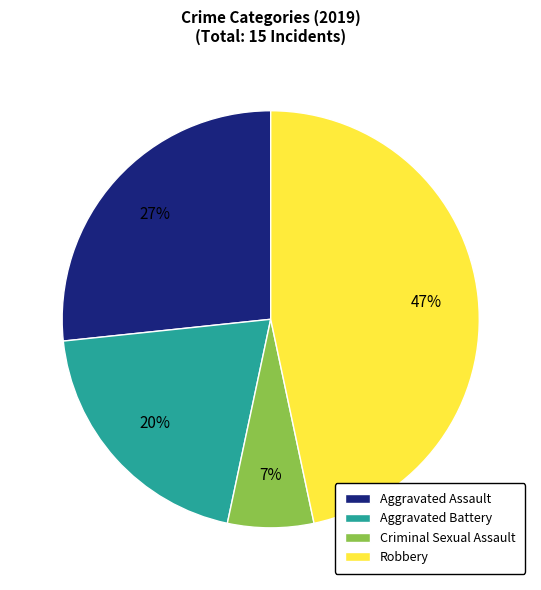

To the nearest percent, what is the difference between the Aggravated Assault and Criminal Sexual Assault slice percentages?

20%